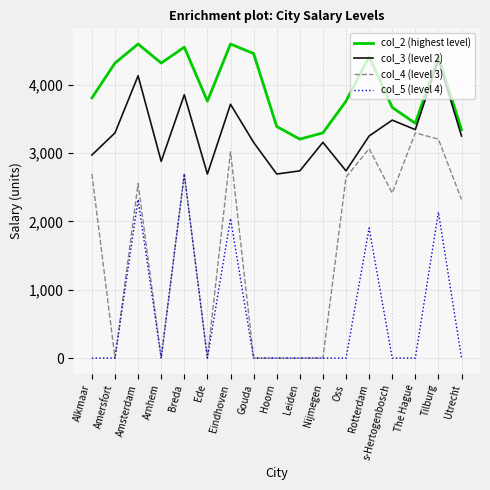

Which series has the widest spread of values?

col_4 (level 3)